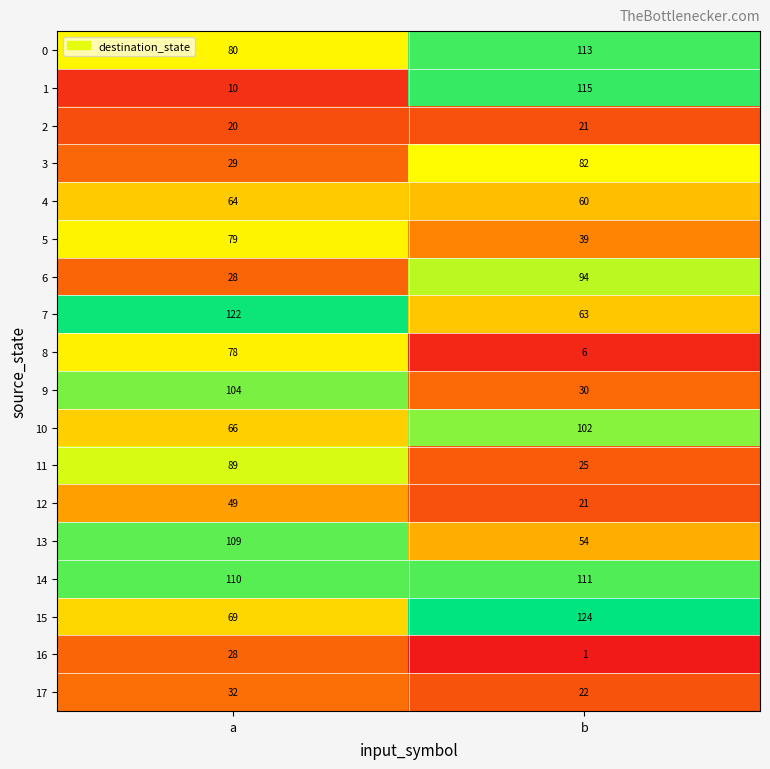

At which category does the chart reach its peak across all series?

b